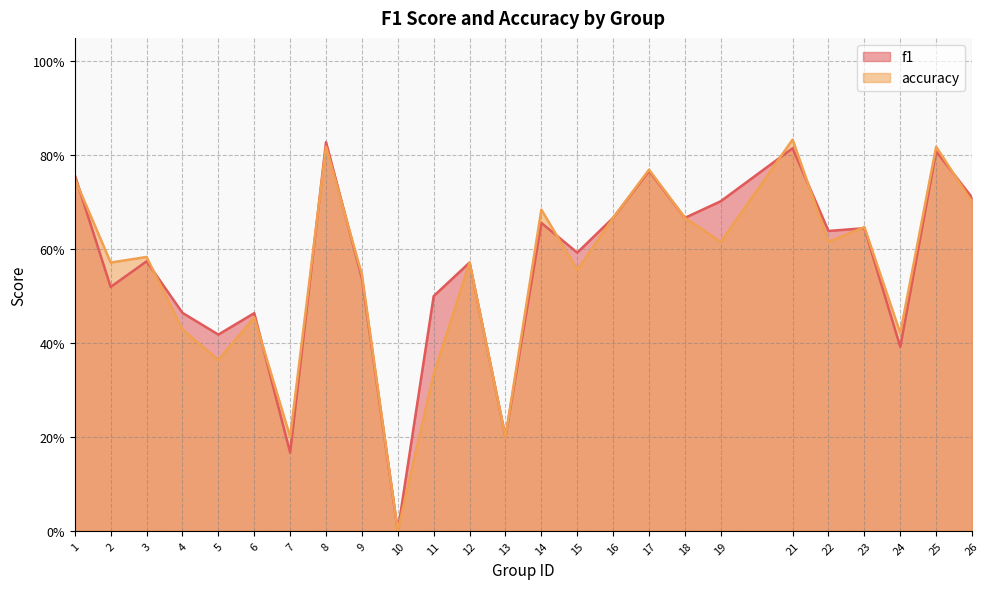

Reading left to right, transcribe all the data shown in this chart.

f1: 0.8	0.5	0.6	0.5	0.4	0.5	0.2	0.8	0.5	0.0	0.5	0.6	0.2	0.7	0.6	0.7	0.8	0.7	0.7	0.8	0.6	0.6	0.4	0.8	0.7
accuracy: 0.8	0.6	0.6	0.4	0.4	0.5	0.2	0.8	0.5	0.0	0.3	0.6	0.2	0.7	0.6	0.7	0.8	0.7	0.6	0.8	0.6	0.6	0.4	0.8	0.7